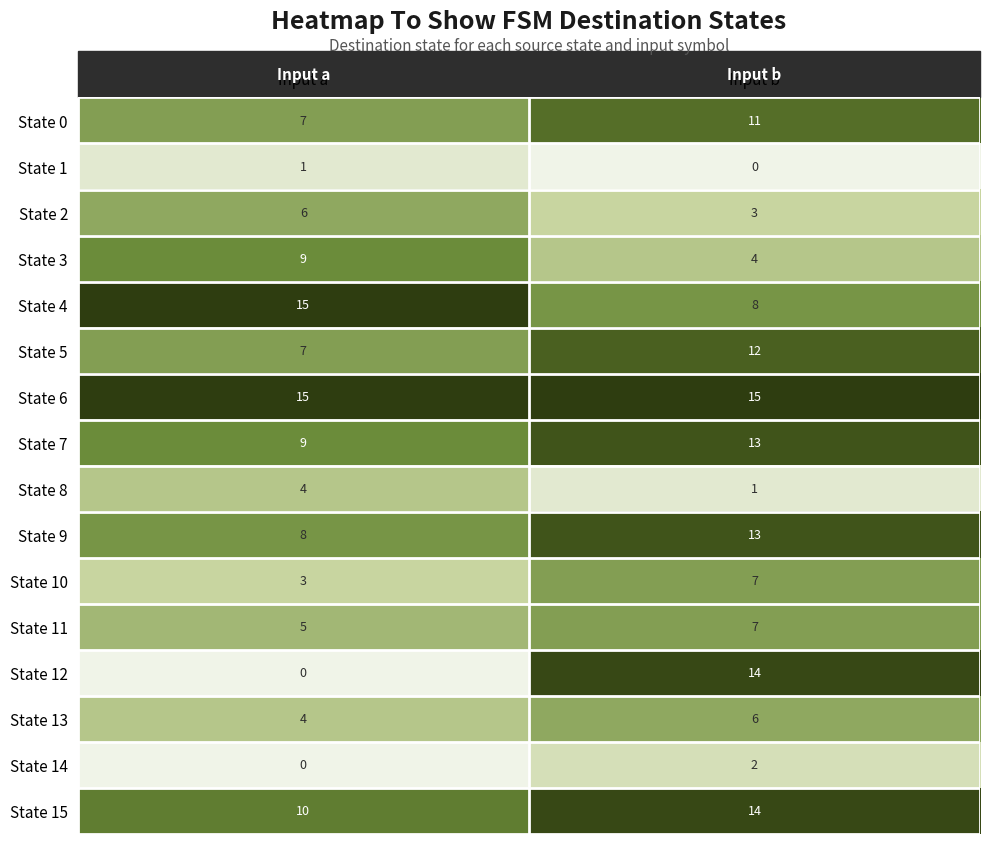

Between Input a and Input b, which series saw the biggest shift?

State 12